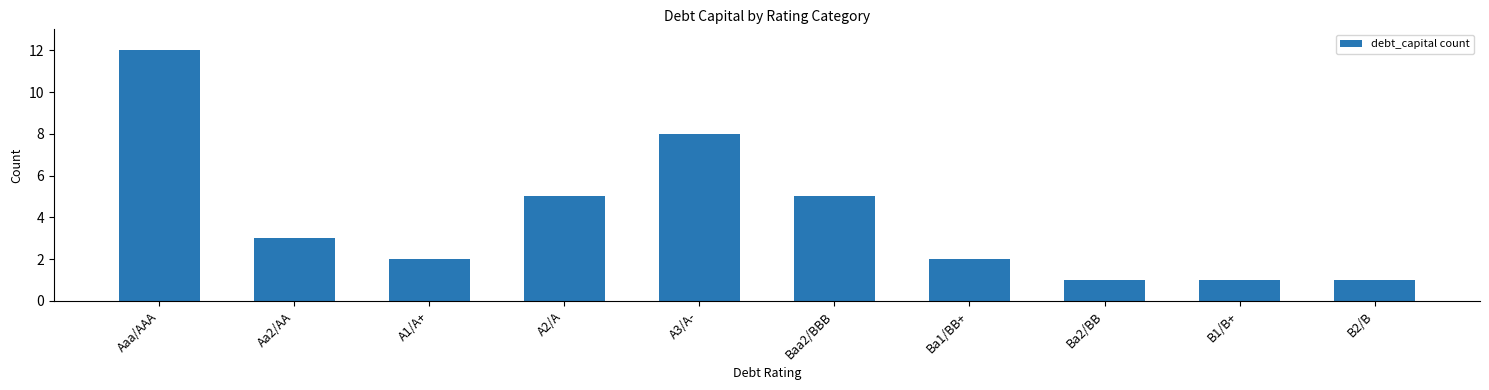

What is the label of the 3rd bar from the left?

A1/A+